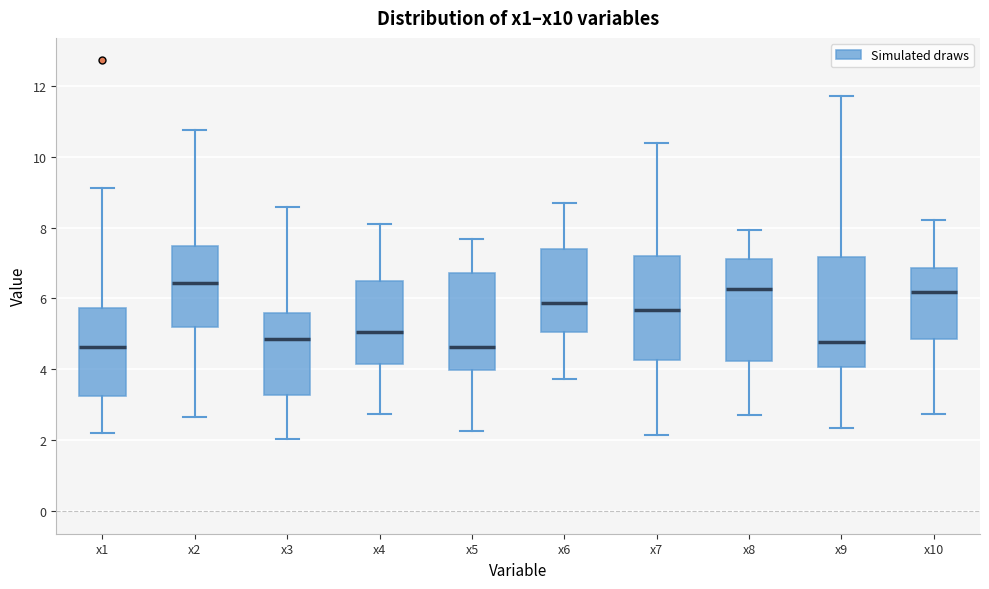

Reading left to right, transcribe this box plot: for each box, give where its median line is, the range the box spans, and where its two whiskers end, as read against the y-axis. The values are not printed on the chart, so give them approximately, as read against the axis.

x1: median 4.6, box 3.2 to 5.8, whiskers 2.2 to 9.2
x2: median 6.4, box 5.2 to 7.4, whiskers 2.6 to 10.8
x3: median 4.8, box 3.2 to 5.6, whiskers 2.0 to 8.6
x4: median 5.0, box 4.2 to 6.4, whiskers 2.8 to 8.2
x5: median 4.6, box 4.0 to 6.8, whiskers 2.2 to 7.6
x6: median 5.8, box 5.0 to 7.4, whiskers 3.8 to 8.6
x7: median 5.6, box 4.2 to 7.2, whiskers 2.2 to 10.4
x8: median 6.2, box 4.2 to 7.2, whiskers 2.8 to 8.0
x9: median 4.8, box 4.0 to 7.2, whiskers 2.4 to 11.8
x10: median 6.2, box 4.8 to 6.8, whiskers 2.8 to 8.2